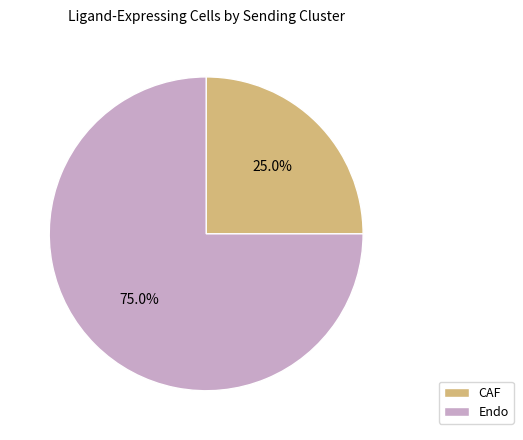

What is the ratio of the value at CAF to the value at Endo?

0.3